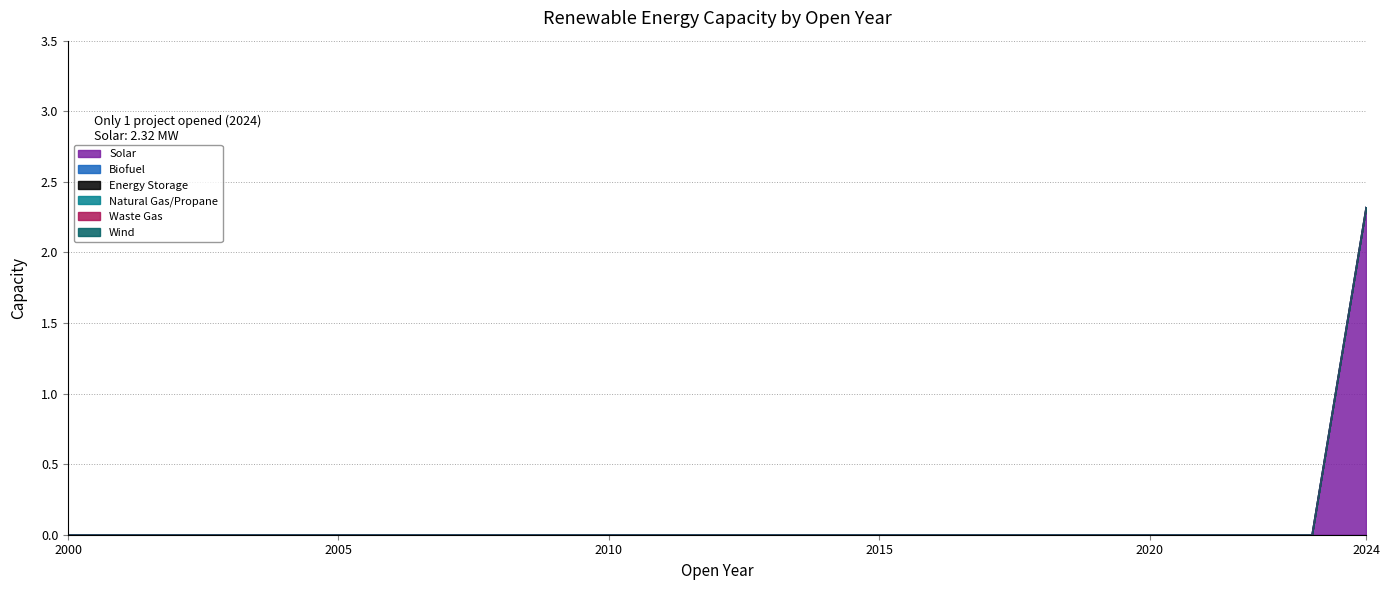

At which label is Biofuel closest to 0?

2000